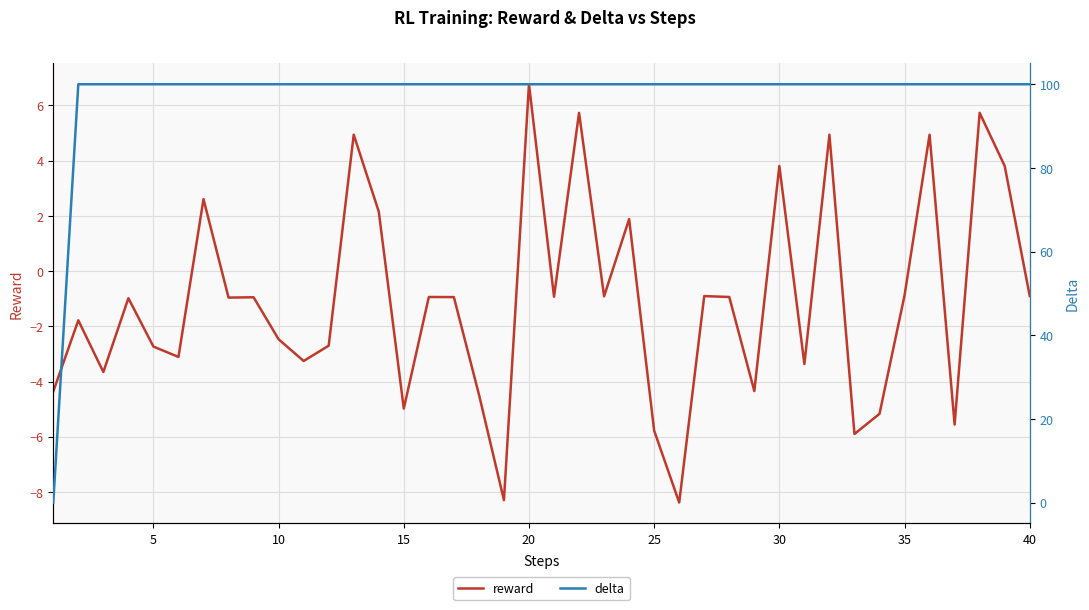

Count the number of data series in this chart.

2